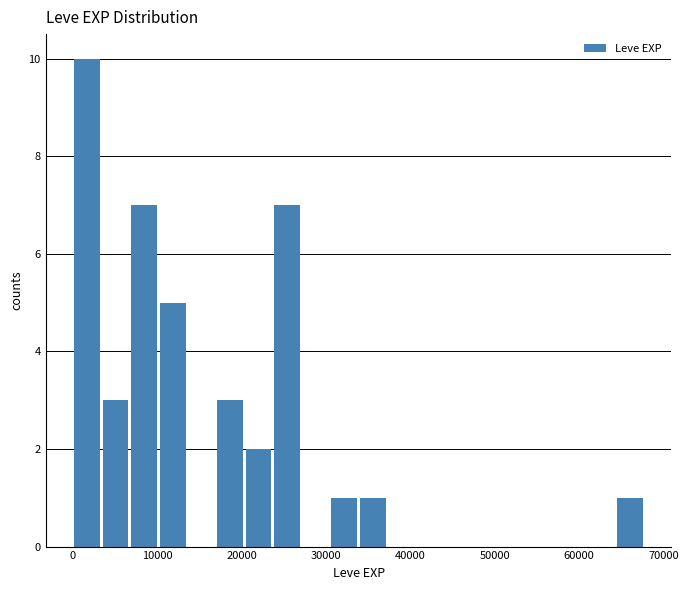

Read against the x-axis, roughly where is the centre of the tallest bar?

2000